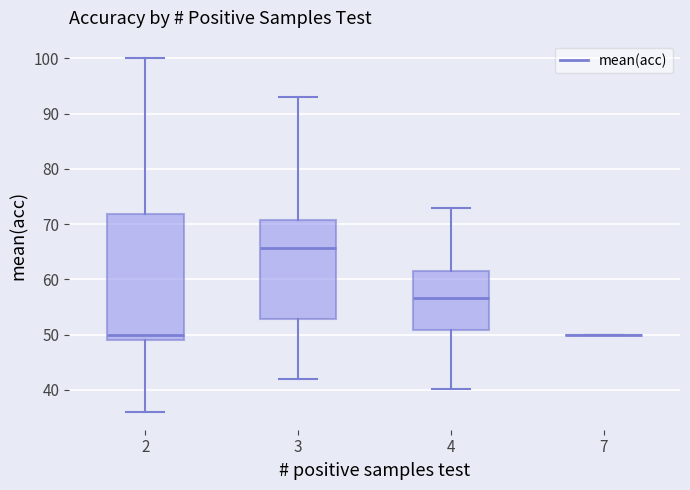

Reading left to right, read every box against the y-axis: the position of its median line, the range the box covers, and the ends of its whiskers. The values are not printed on the chart, so give them approximately, as read against the axis.

2: median 50, box 49 to 72, whiskers 36 to 100
3: median 66, box 53 to 71, whiskers 42 to 93
4: median 57, box 51 to 62, whiskers 40 to 73
7: box collapsed to a line at 50, whiskers 50 to 50